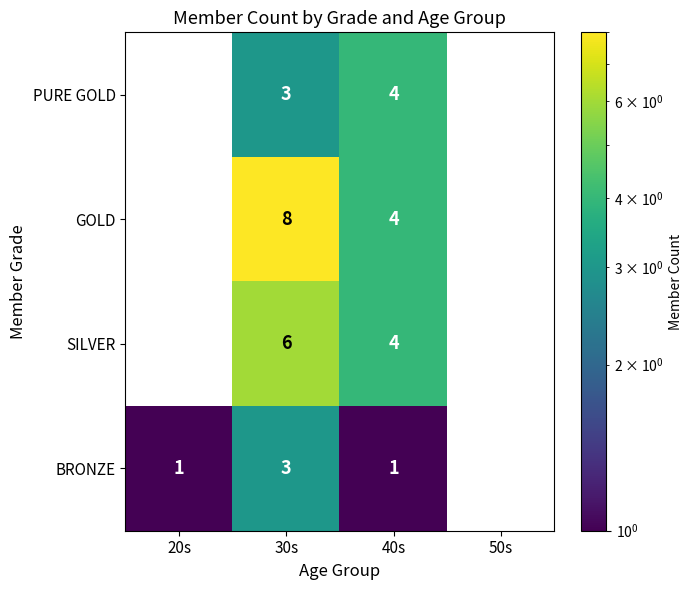

Reading left to right, list all the values displayed in this chart.

PURE GOLD: 0	3	4	0
GOLD: 0	8	4	0
SILVER: 0	6	4	0
BRONZE: 1	3	1	0